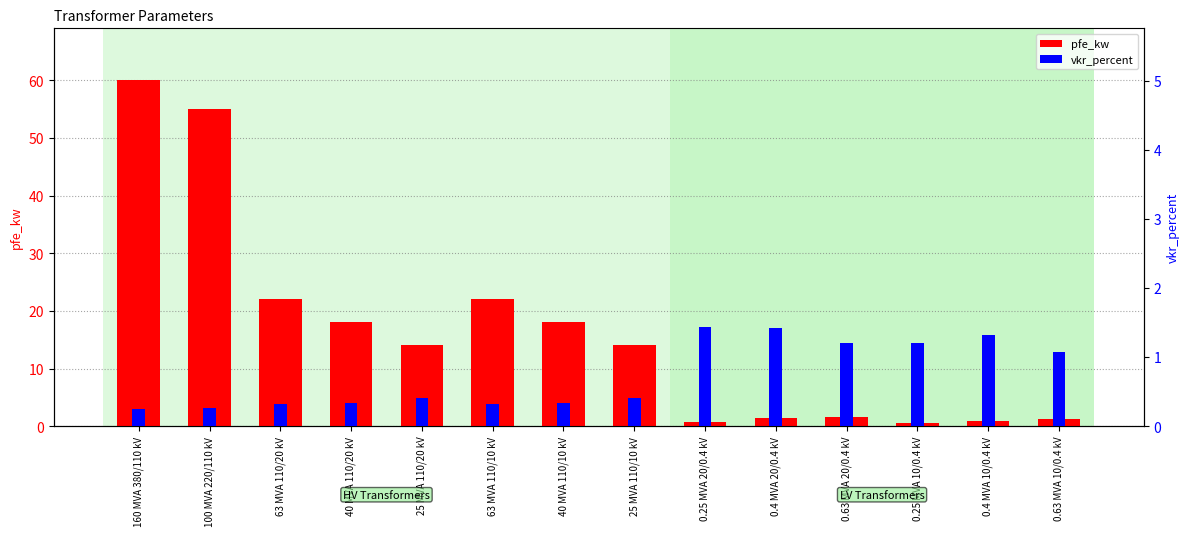

True or false: vkr_percent has a value of 0.5 at 0.25 MVA 10/0.4 kV.

False